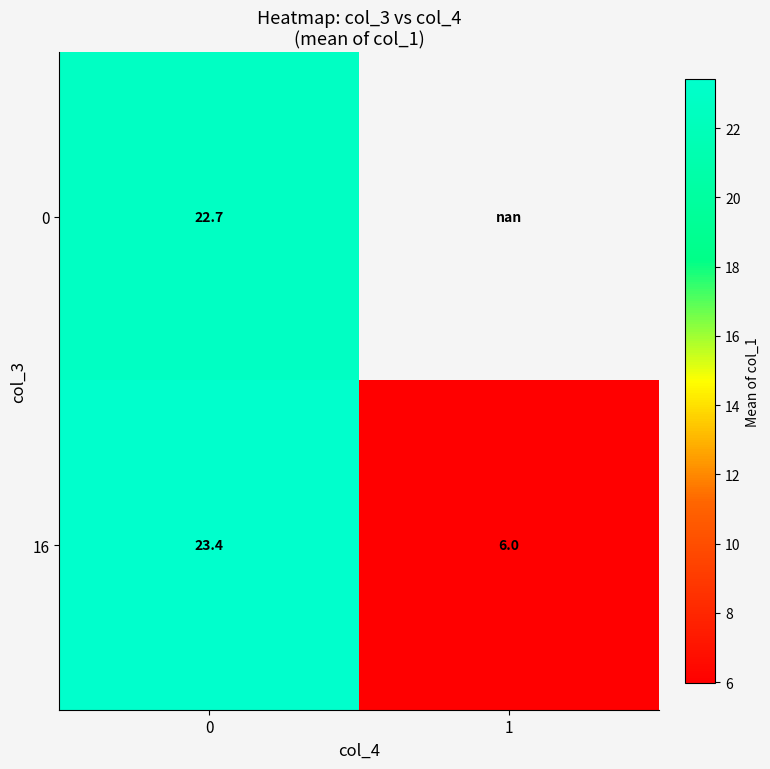

What is the greatest value displayed?

23.4